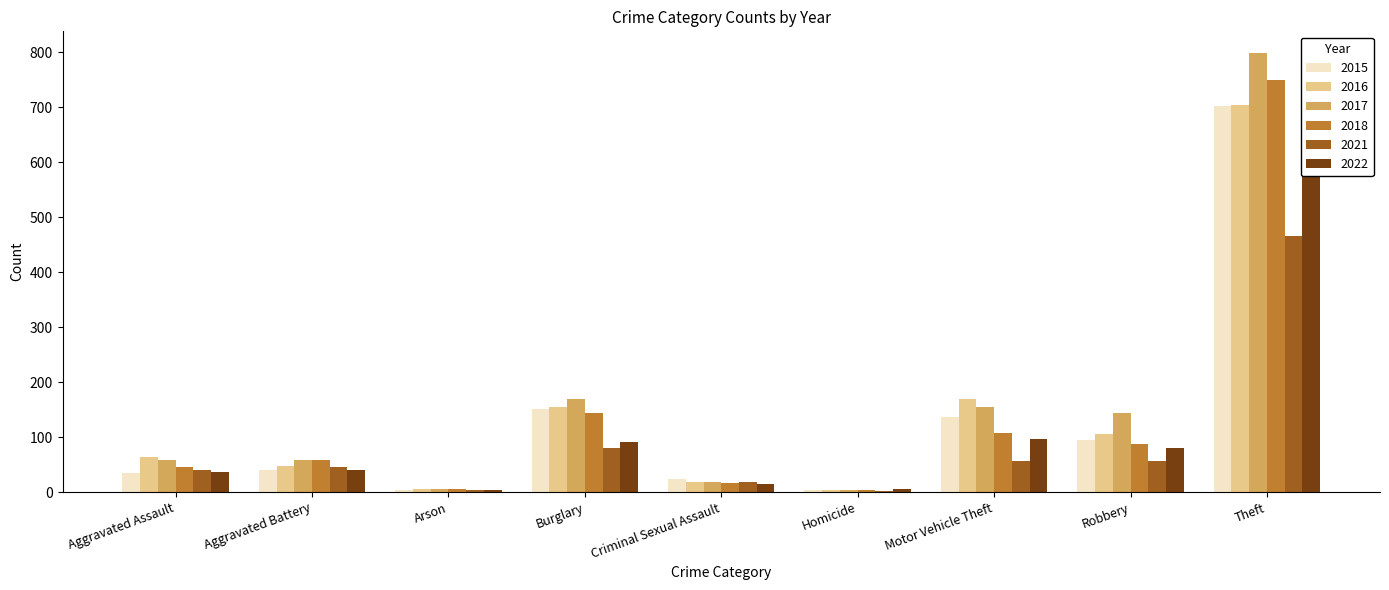

What is the difference between the maximum and minimum values in the 2016 series?

700